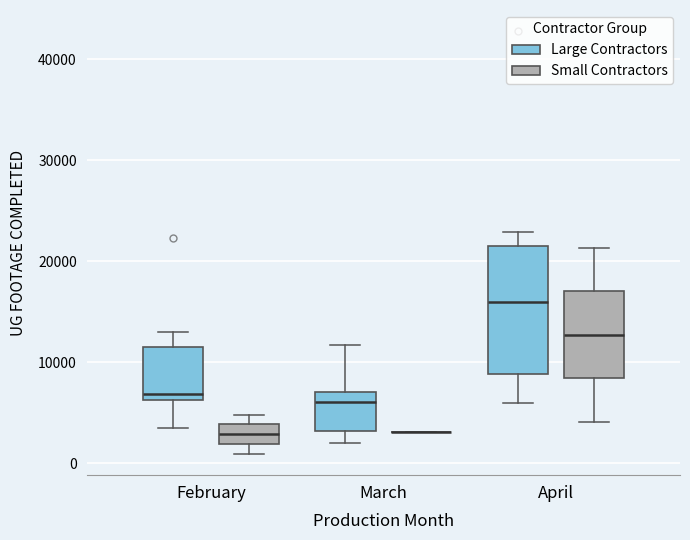

Where does the lower whisker of the box for March (Large Contractors) end on the y-axis? The values are not printed on the chart, so give them approximately, as read against the axis.

2000